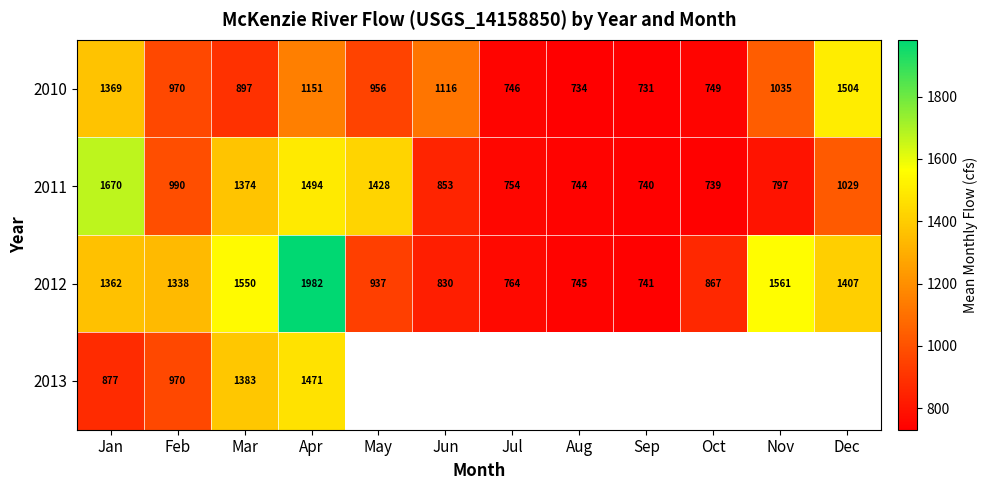

Which has a higher value, Jan or Dec?

Dec